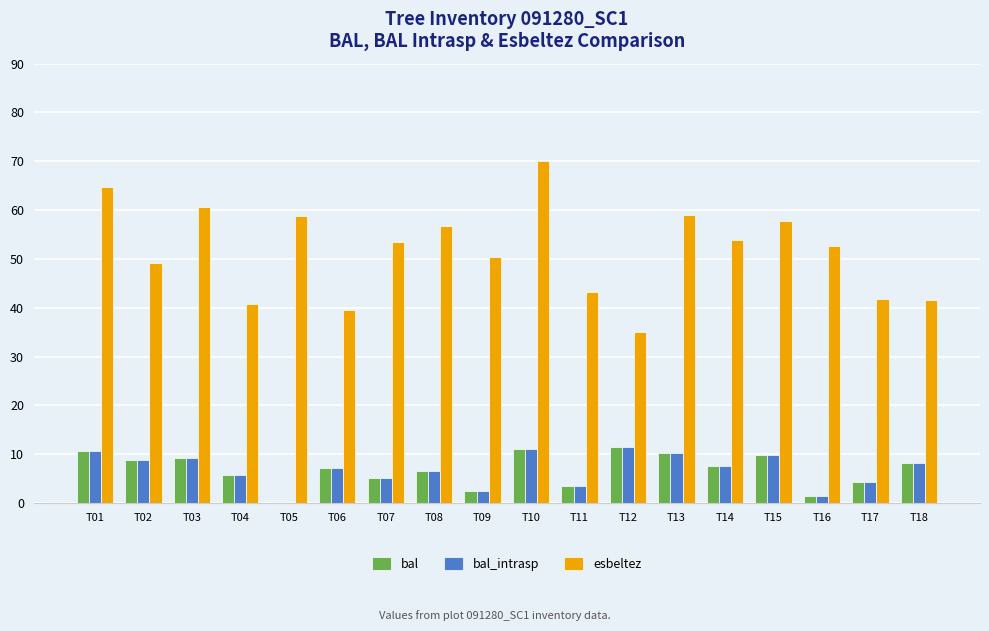

Where is esbeltez nearest to the value 52?

T16